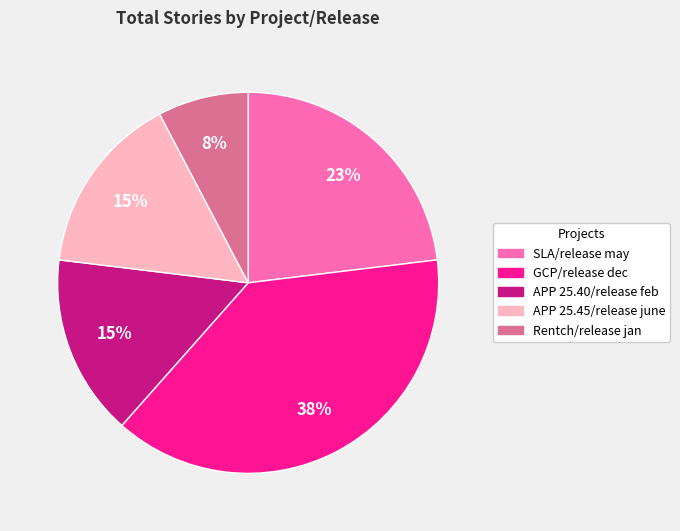

What is the ratio of the value at APP 25.45/release june to the value at APP 25.40/release feb?

1.0